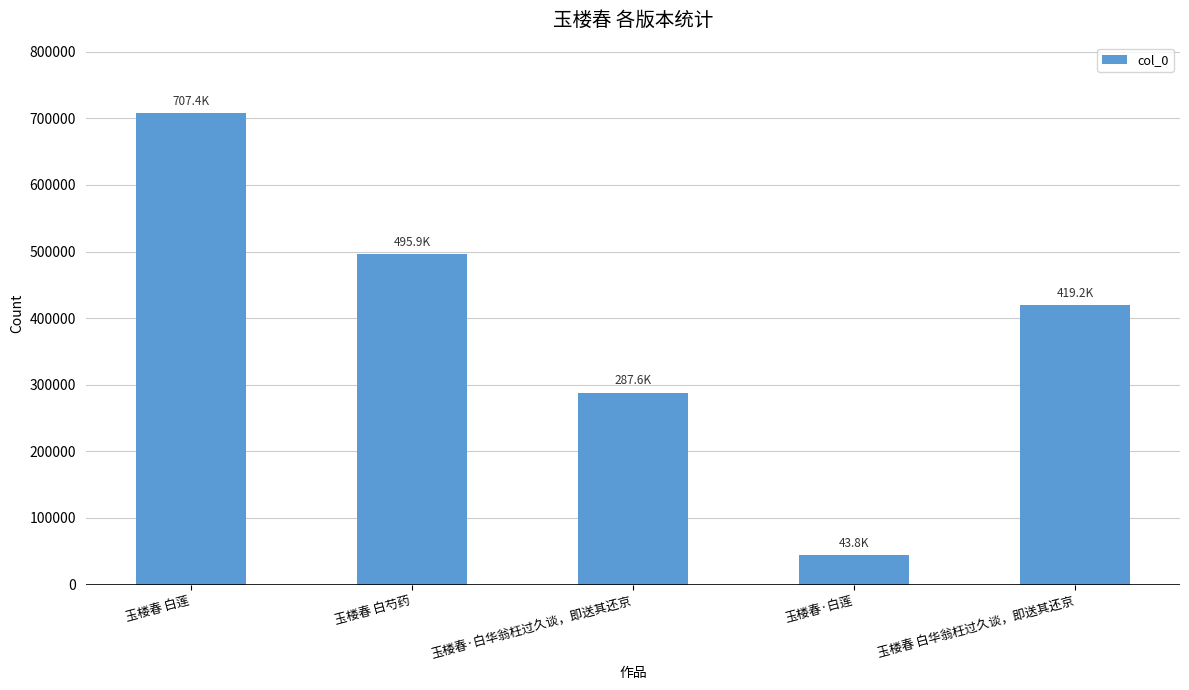

Where does the data first go above 419207?

玉楼春 白莲